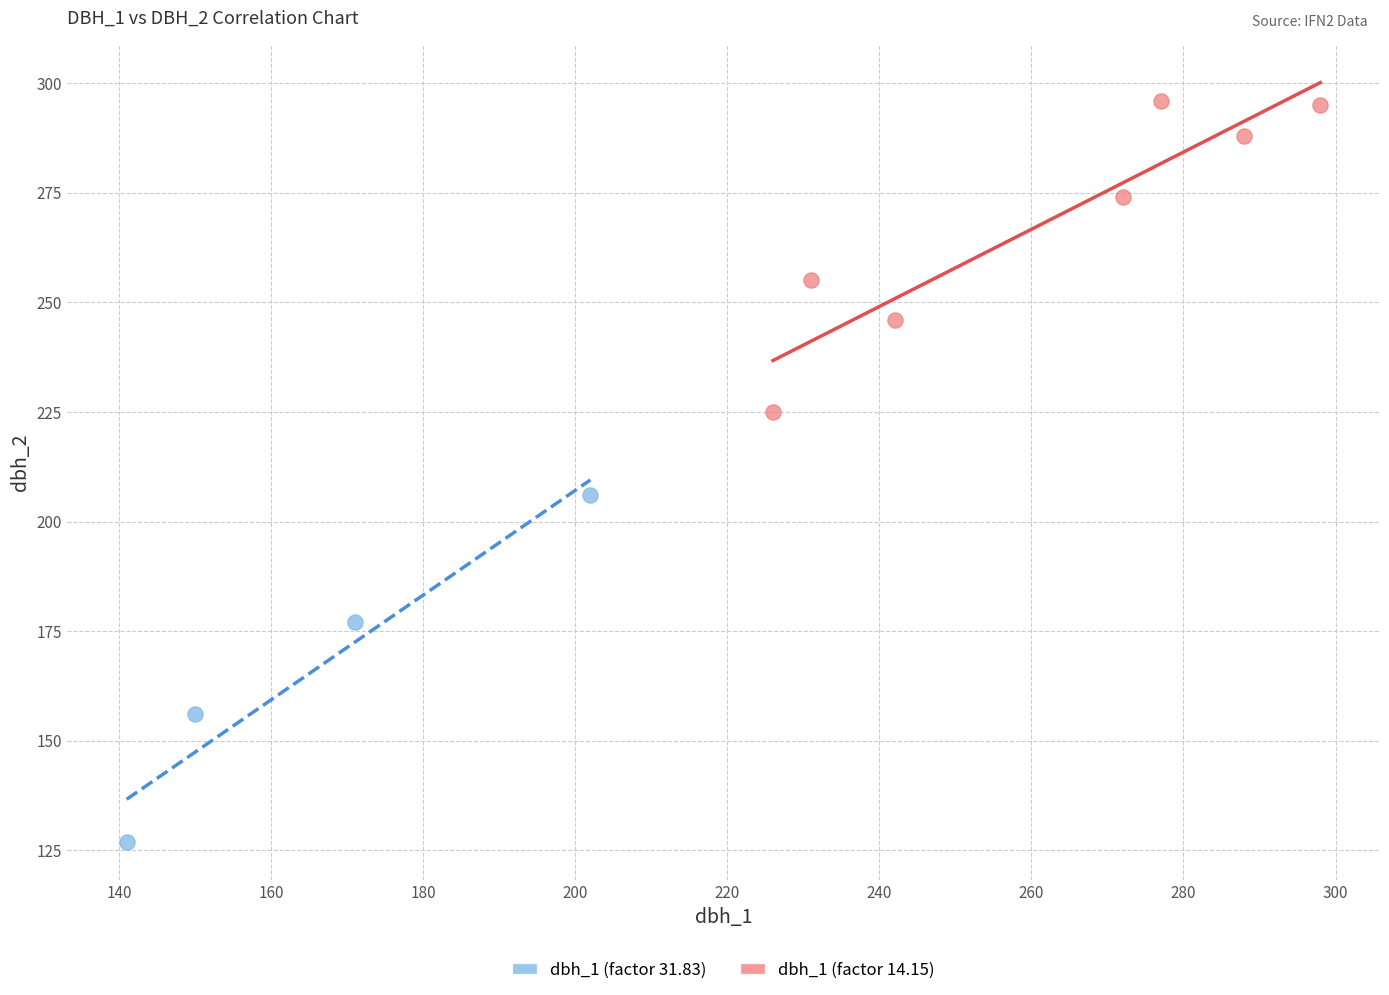

Which series has the largest Y range (max minus min)?

dbh_1 (factor 31.83)